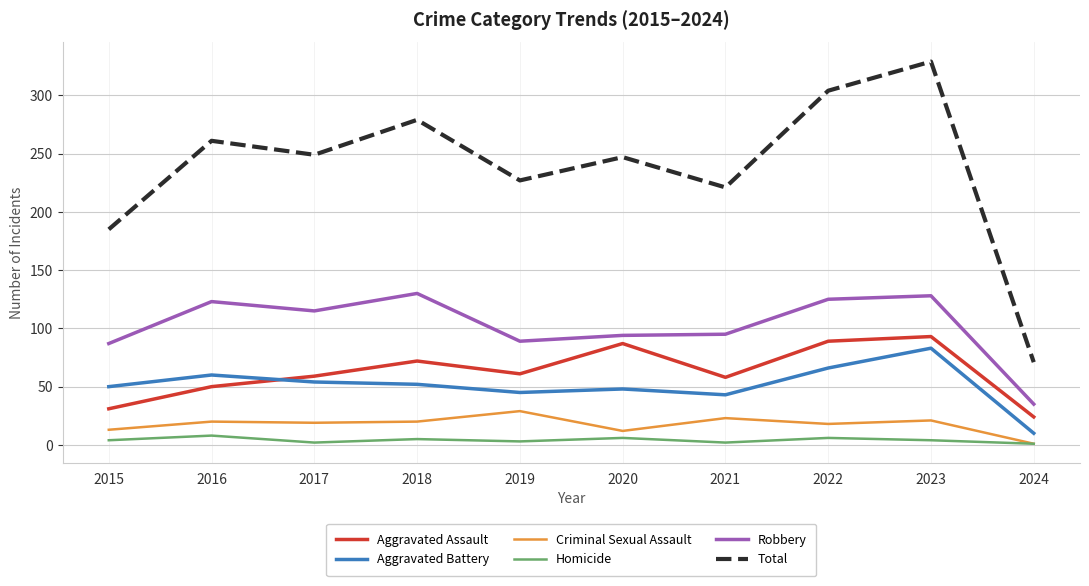

Which series has the largest range (max minus min)?

Total